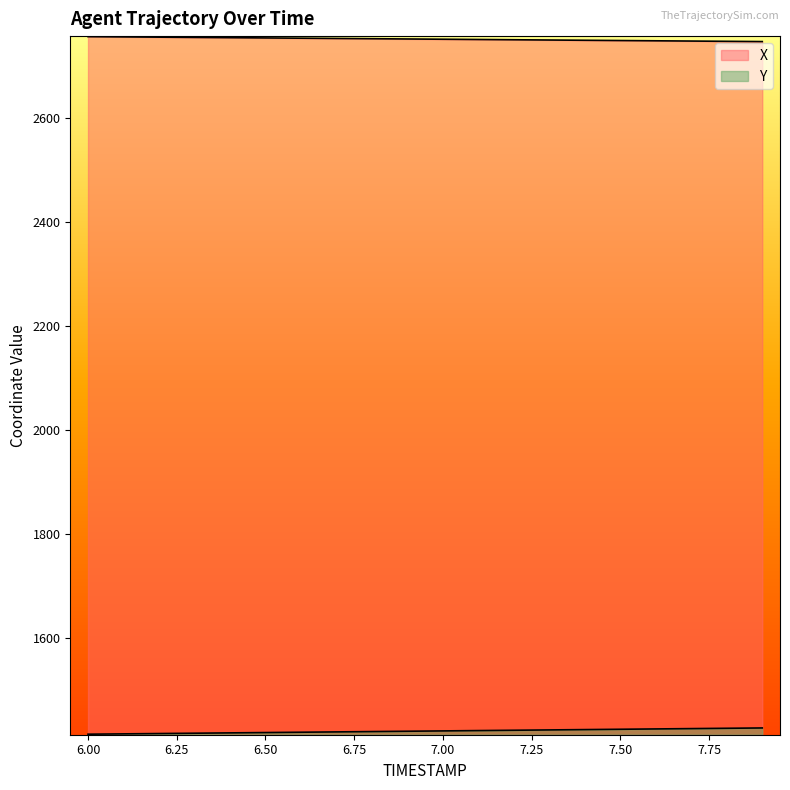

What is the difference between the maximum and minimum values in the X series?

9.5